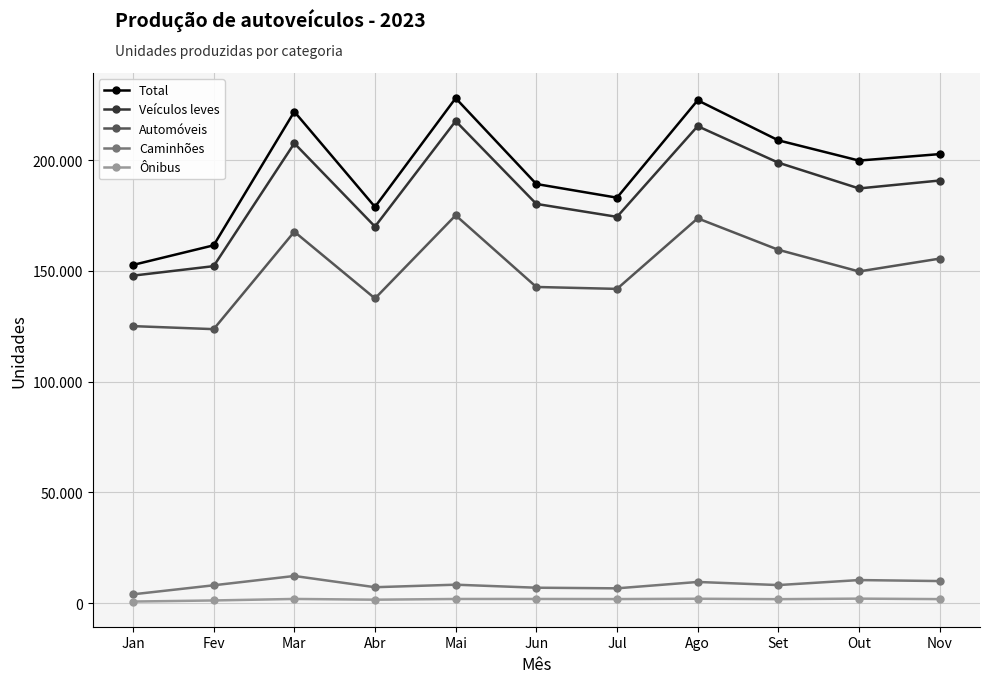

Reading left to right, transcribe all the data shown in this chart.

Total: 152666	161518	221835	178853	227914	189182	183016	226954	208889	199758	202675
Veículos leves: 147835	152120	207552	169970	217575	180204	174364	215283	198804	187182	190758
Automóveis: 125060	123694	167662	137549	175051	142727	141859	173693	159503	149725	155517
Caminhões: 4049	8123	12325	7255	8392	7029	6749	9623	8220	10478	10030
Ônibus: 782	1275	1958	1628	1947	1949	1903	2048	1865	2098	1887